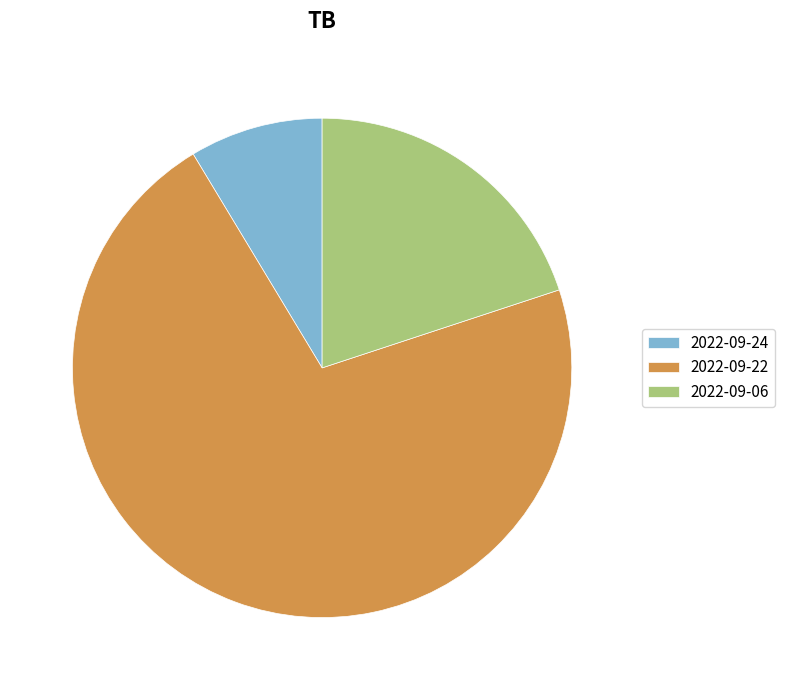

Which has a higher value, 2022-09-22 or 2022-09-06?

2022-09-22